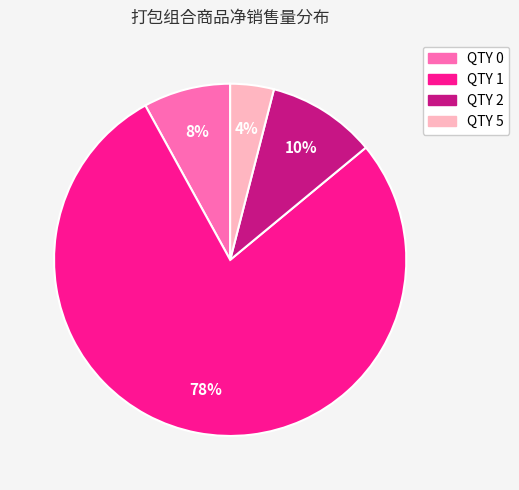

To the nearest percent, what portion does QTY 0 represent?

8%